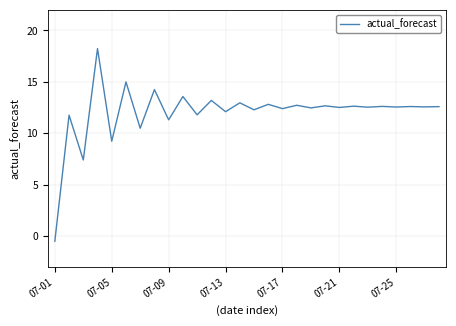

How many negative values are there?

1